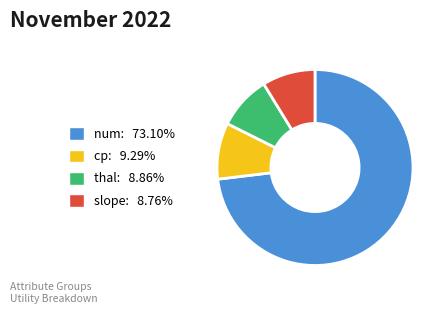

Is there any slice that represents more than half of the pie?

Yes